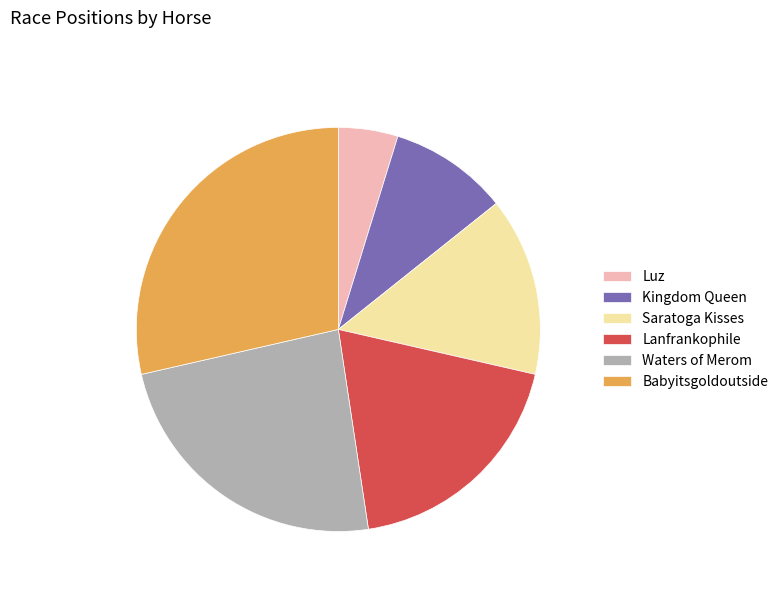

Does Kingdom Queen represent more than half of the total?

No